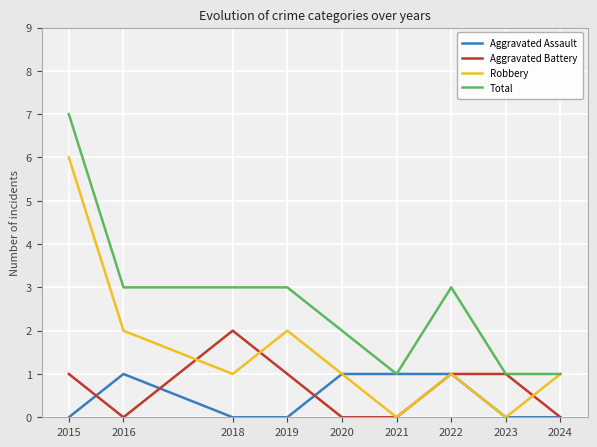

Reading left to right, list all the values displayed in this chart.

Aggravated Assault: 0	1	0	0	1	1	1	0	0
Aggravated Battery: 1	0	2	1	0	0	1	1	0
Robbery: 6	2	1	2	1	0	1	0	1
Total: 7	3	3	3	2	1	3	1	1